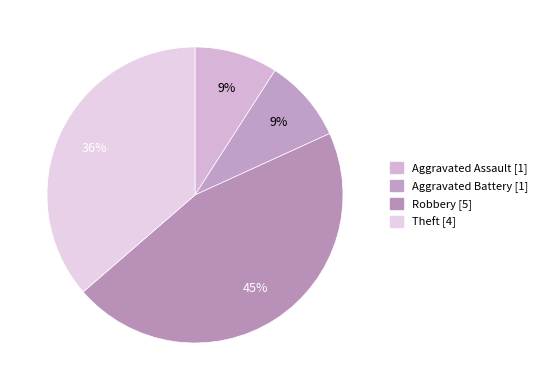

How many slices are in this pie chart?

4